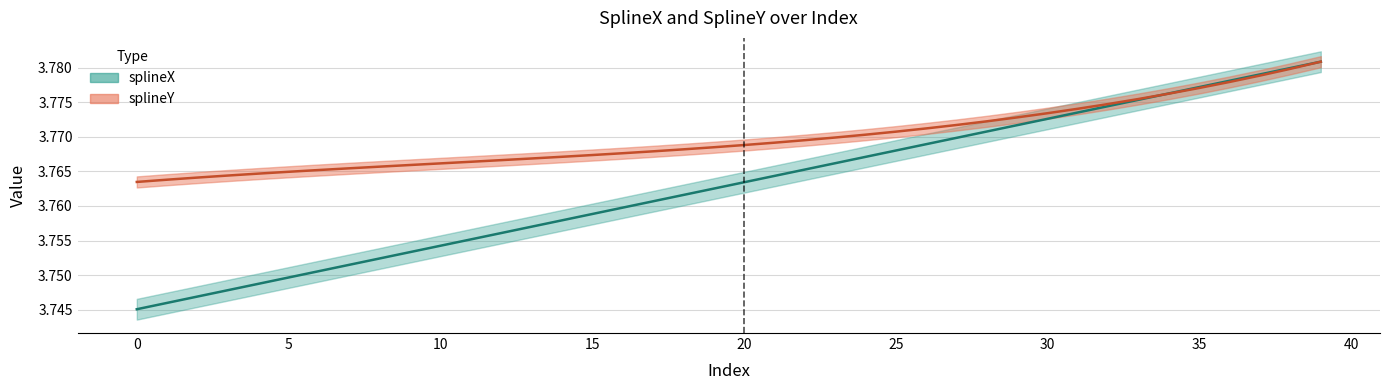

Is it true that splineY equals 3.8 at 2?

True